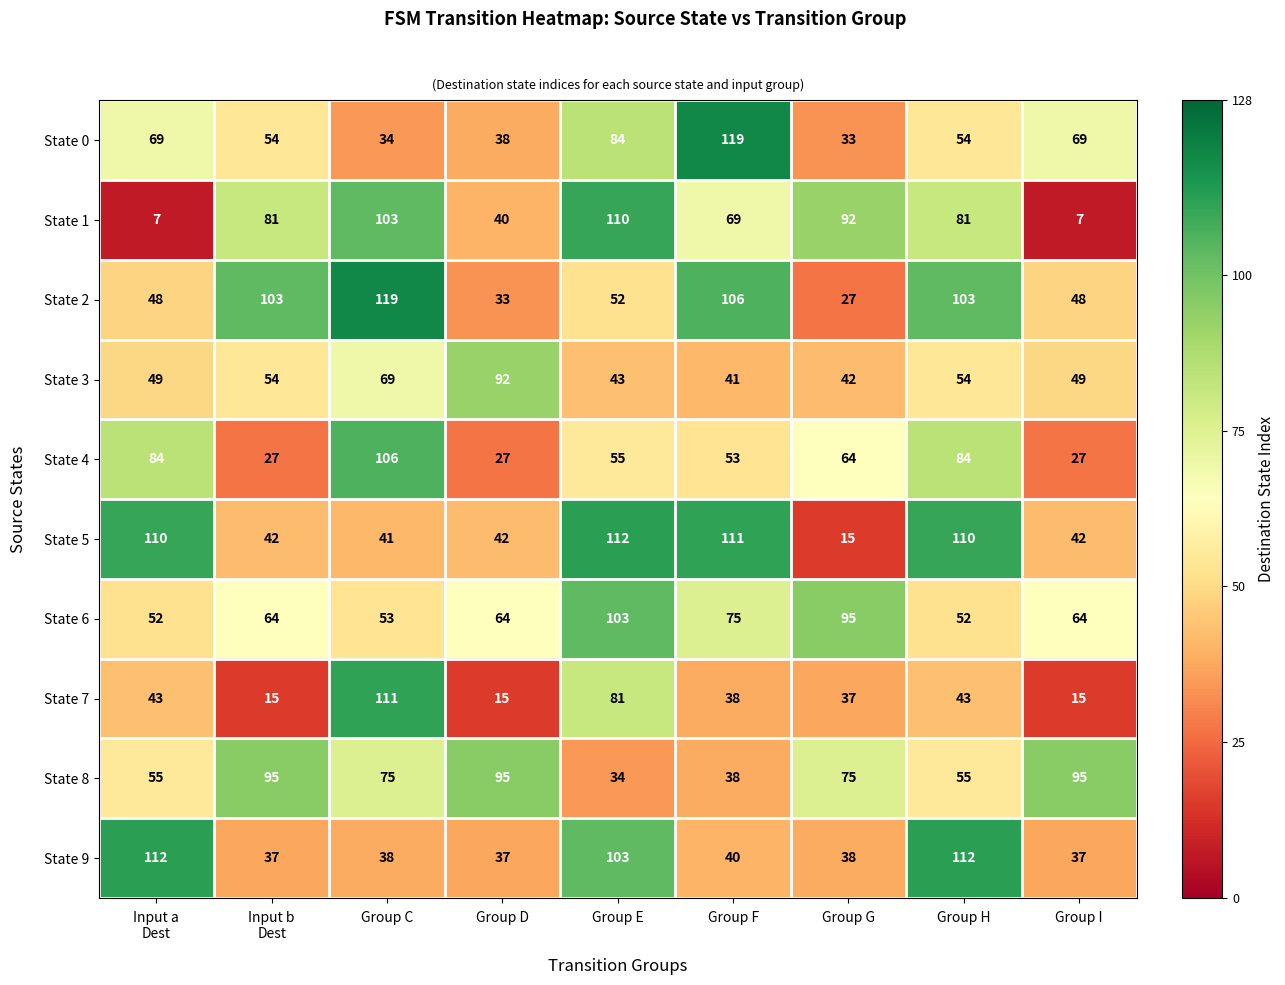

The State 0 series shows 132 at Group E. True or false?

False